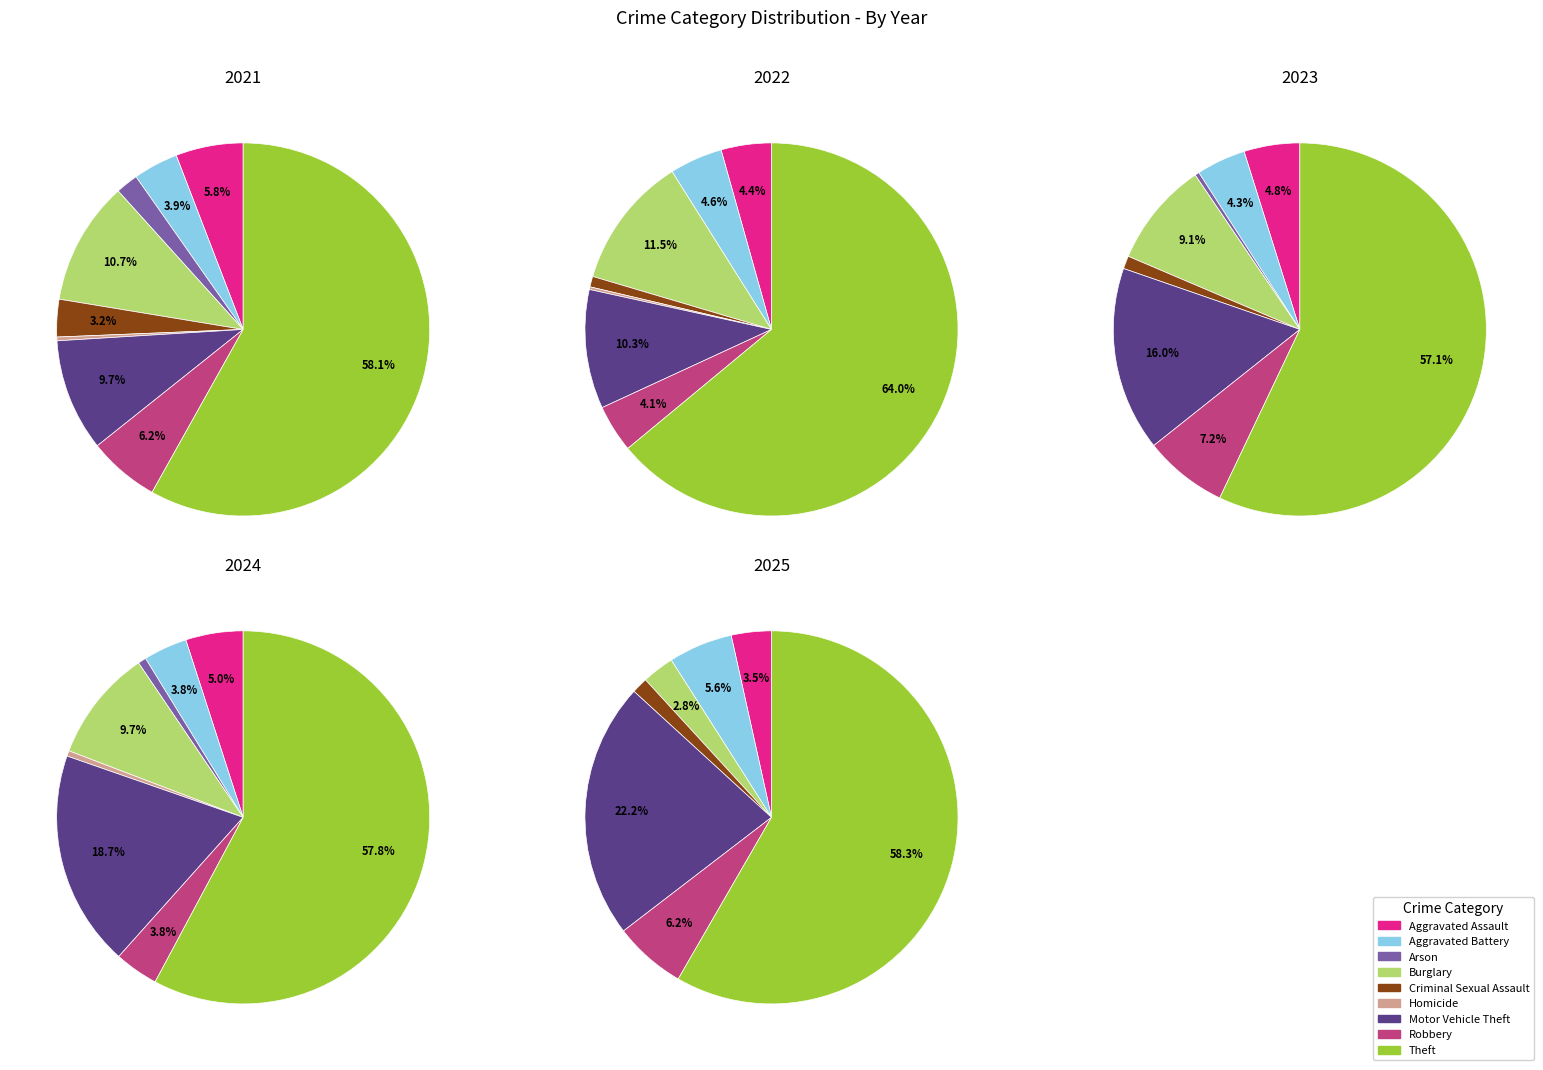

How many segments does this pie chart have?

9